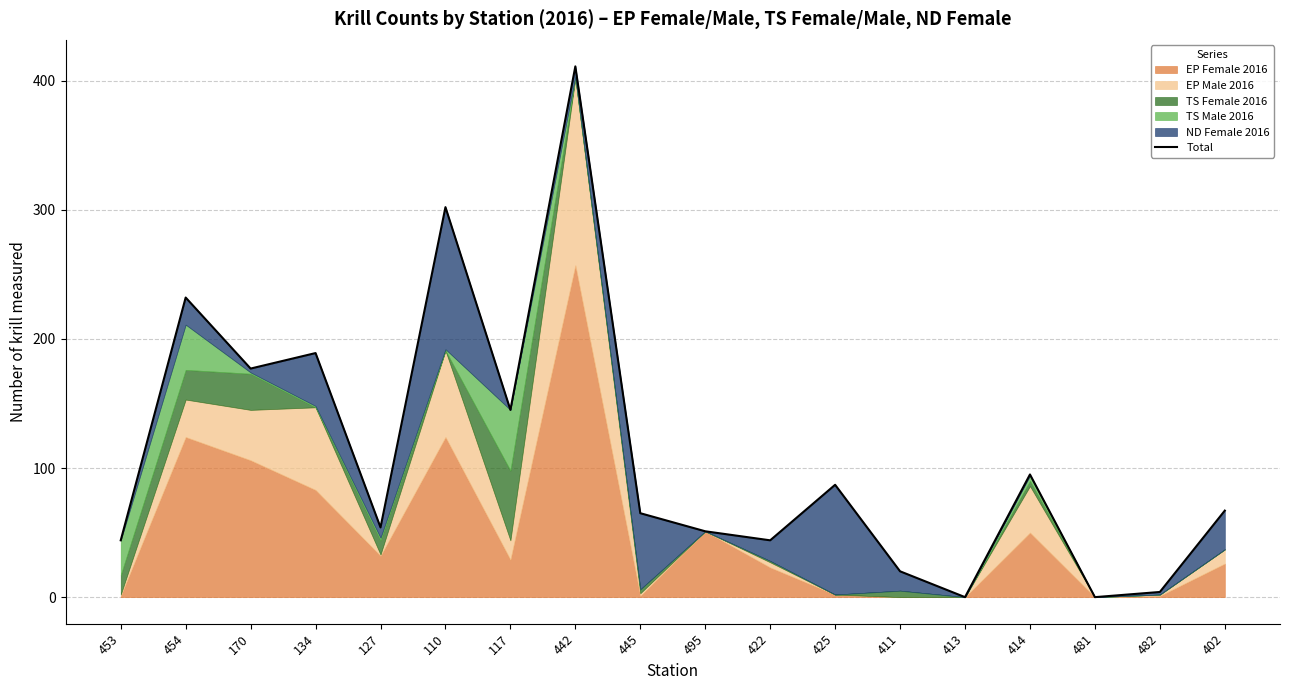

What is the value of the 1st point from the left?

44